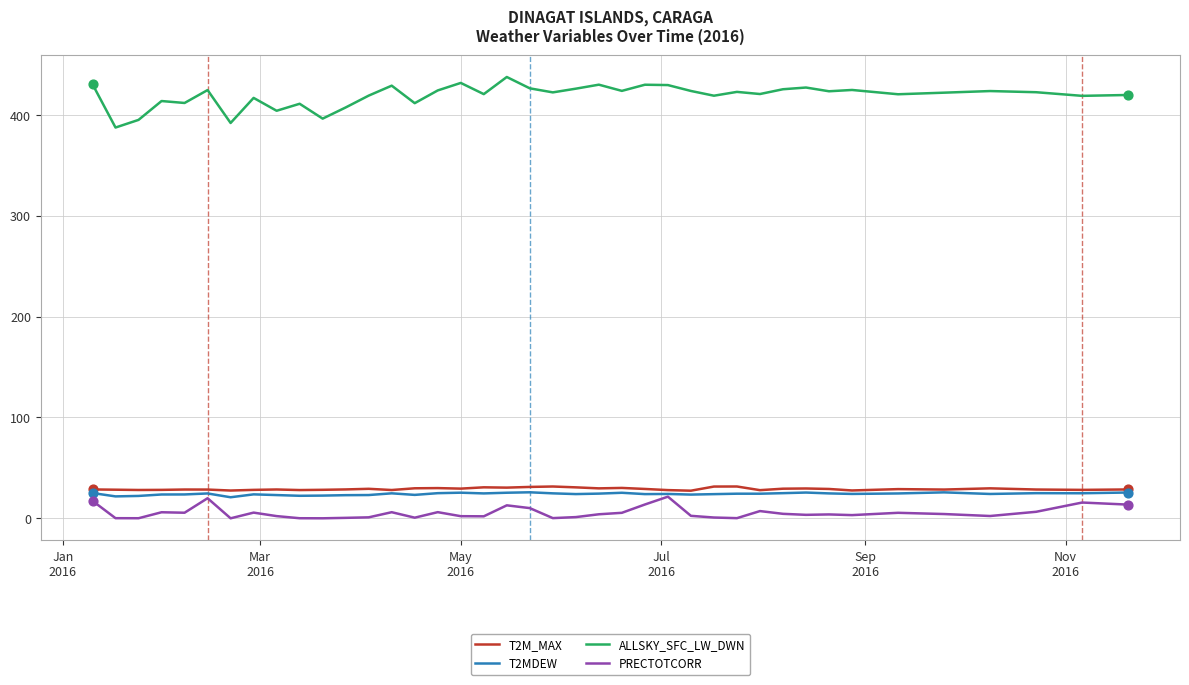

Which series has the largest range (max minus min)?

ALLSKY_SFC_LW_DWN